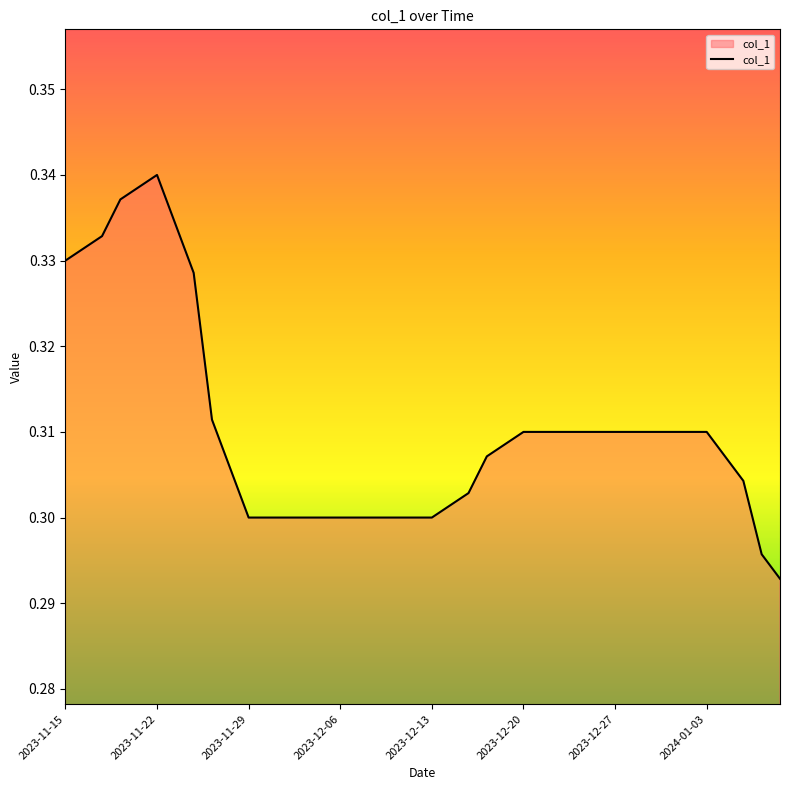

Is this an area chart (filled region under the line)?

Yes